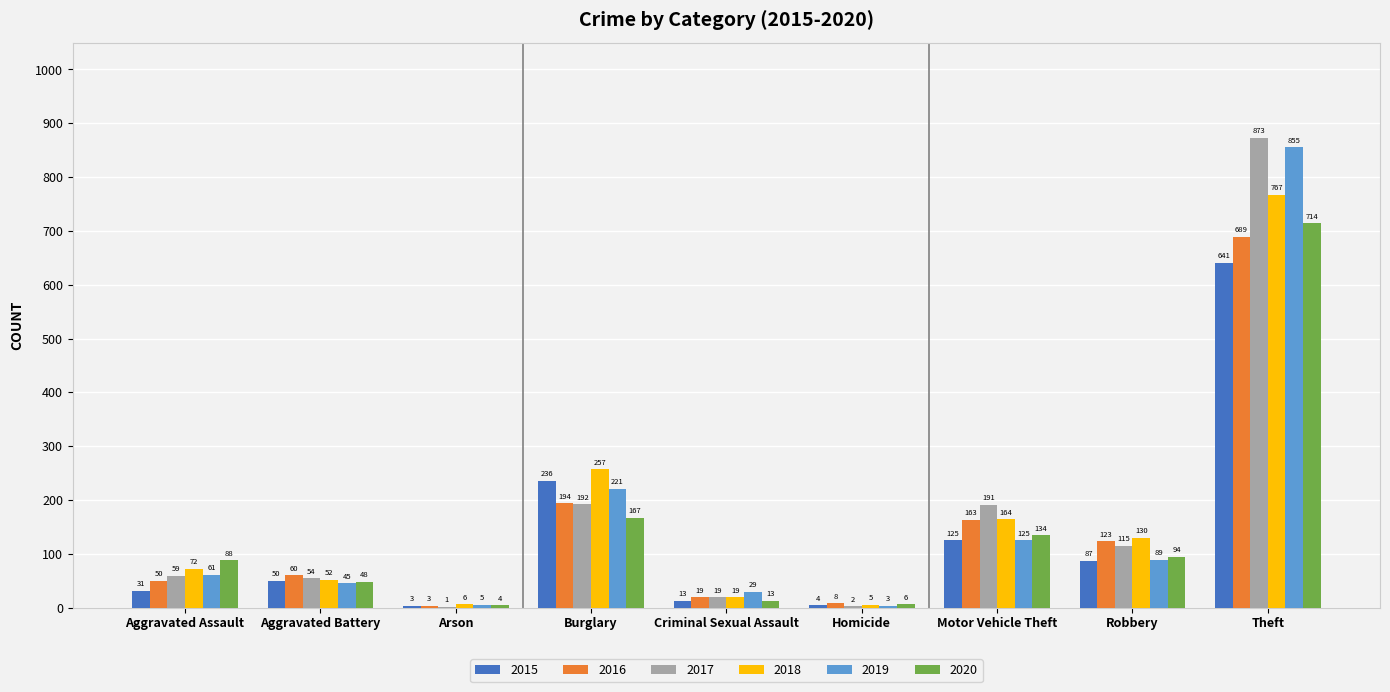

Which series changed the most between Aggravated Assault and Criminal Sexual Assault?

2020